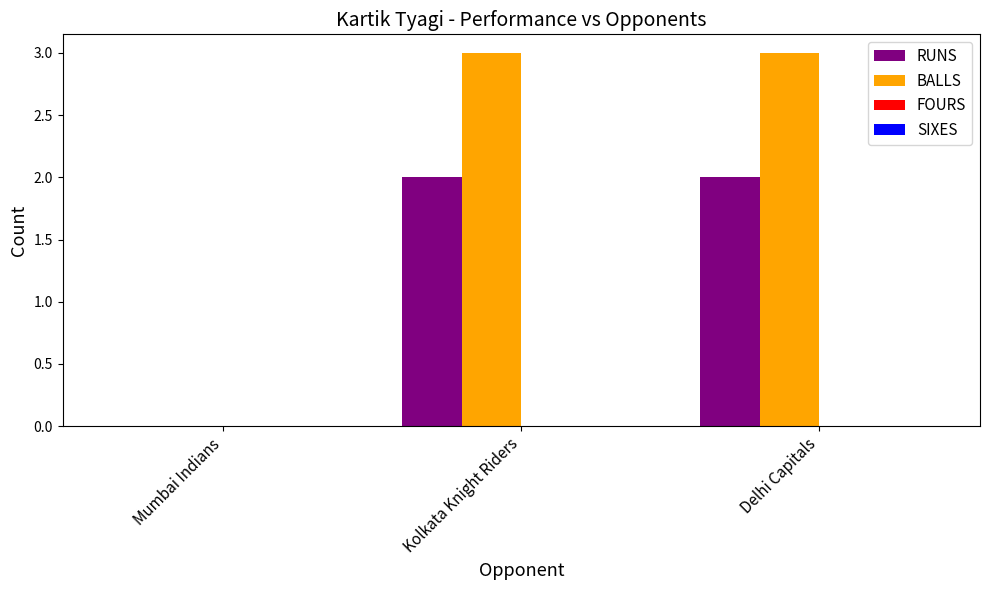

What is the maximum value shown in the chart?

3